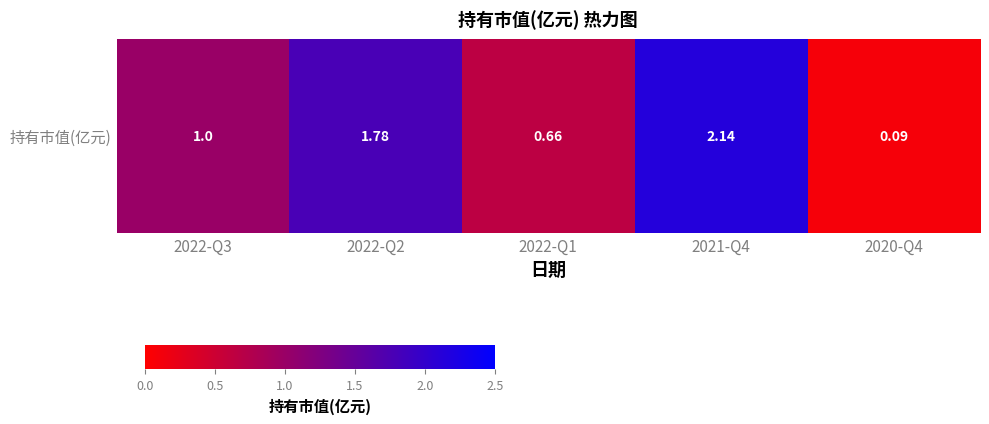

What is the approximate value at 2020-Q4?

0.1